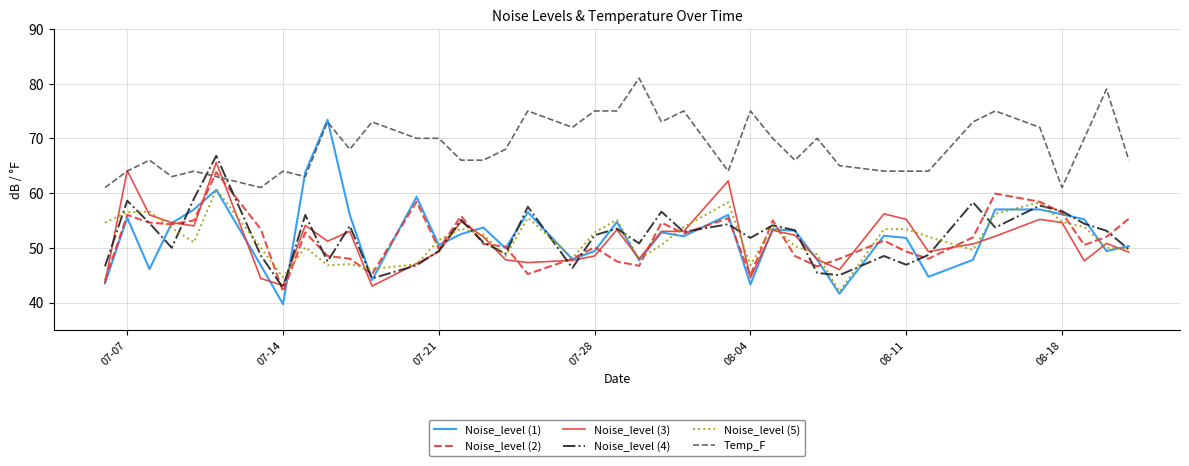

Which series has the widest spread of values?

Noise_level (1)